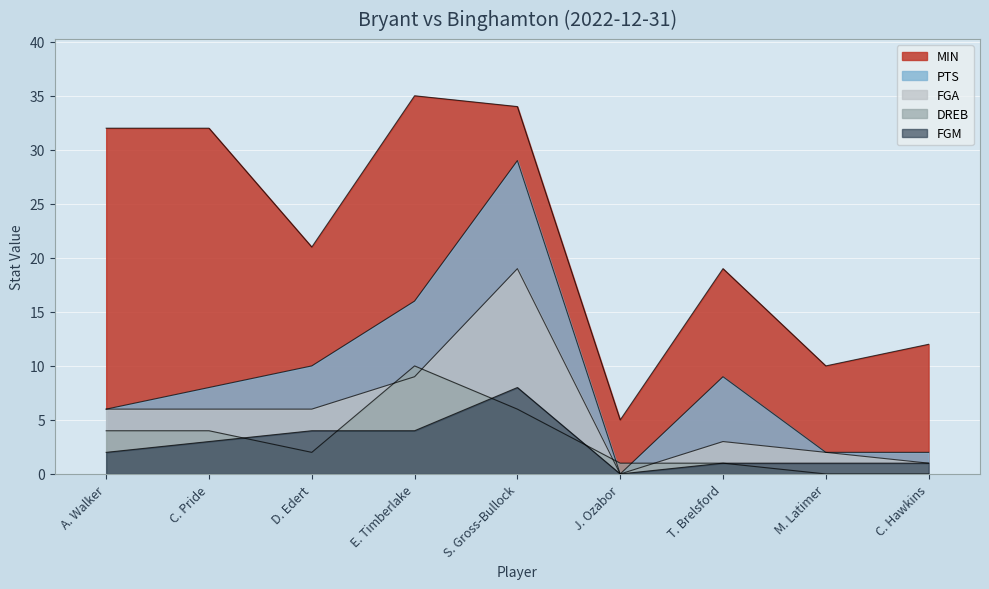

How many lines are shown in the chart?

5